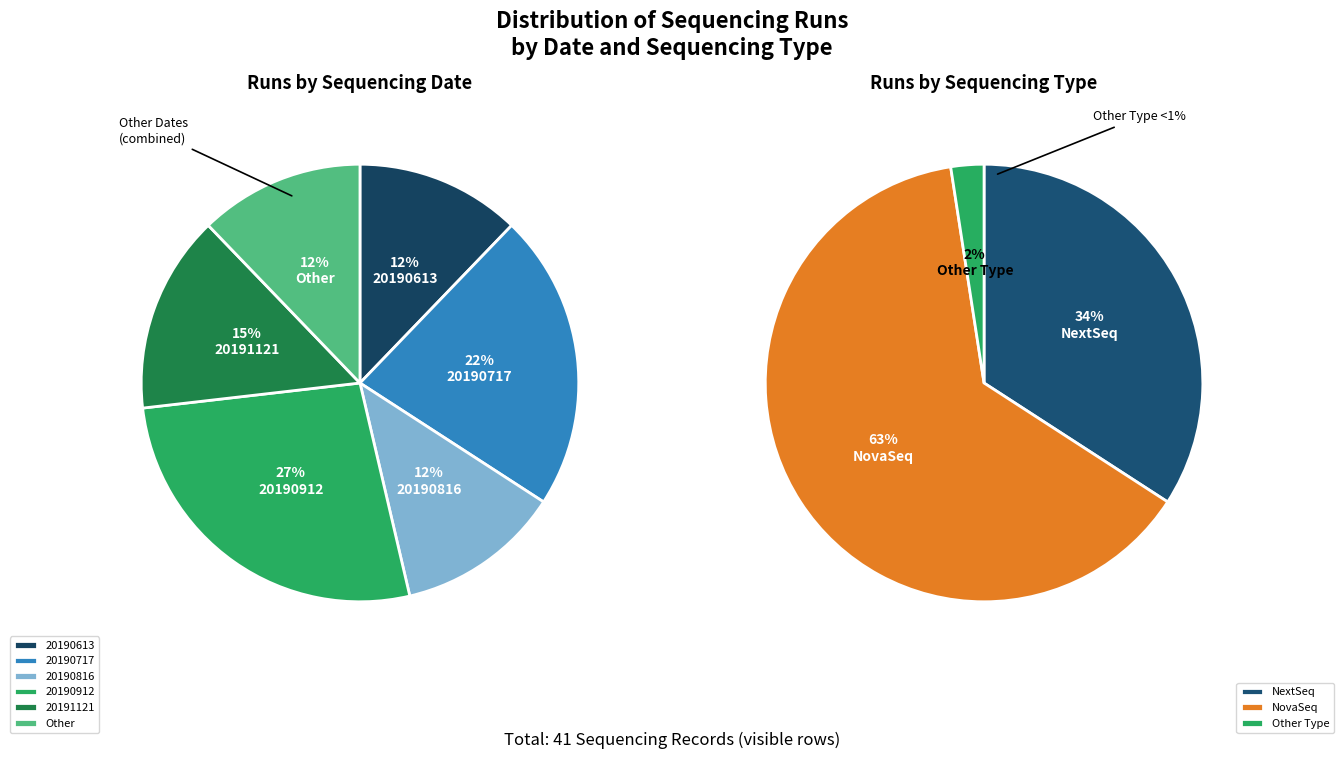

Which has a higher value, 20190912 or Other?

20190912